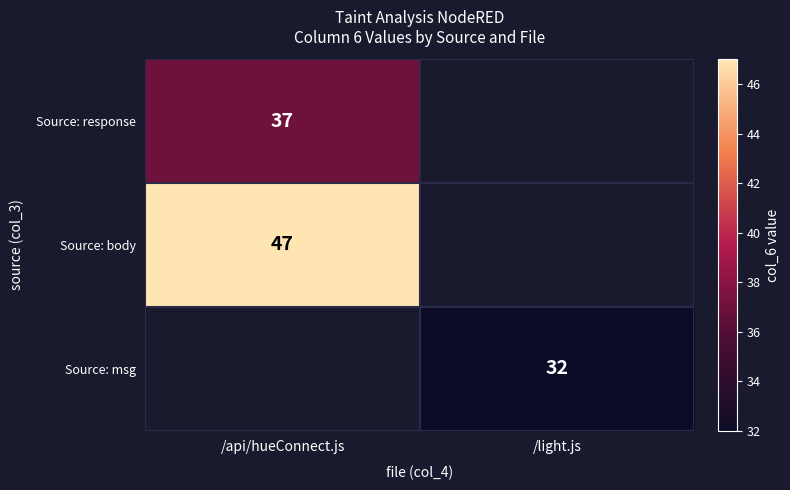

Which category has the highest value across all series?

/api/hueConnect.js